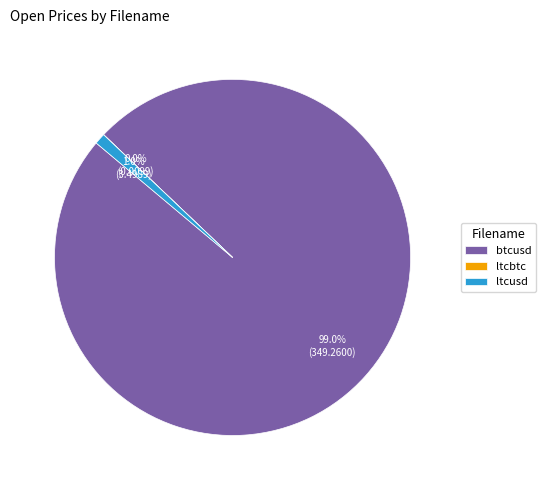

Between ltcusd and btcusd, which is larger?

btcusd